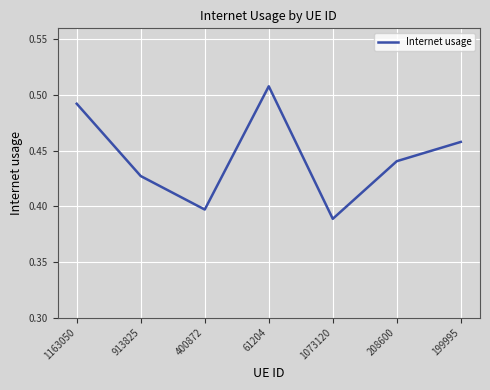

How many values are between 0 and 1?

7